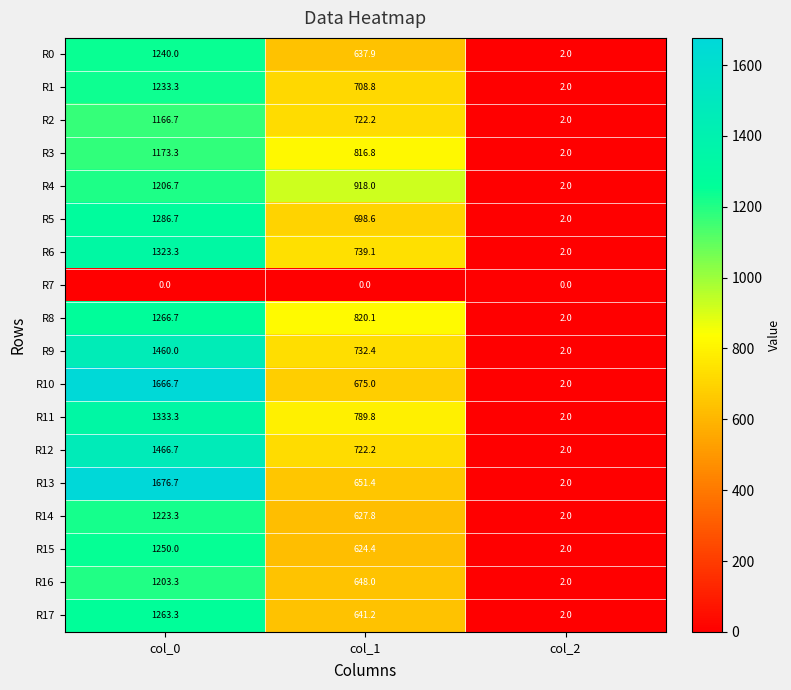

At which label does R3 first exceed 816?

col_0